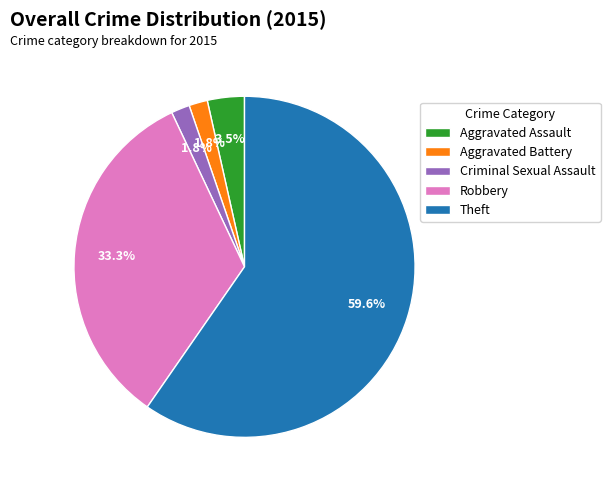

Which slice is the largest?

Theft